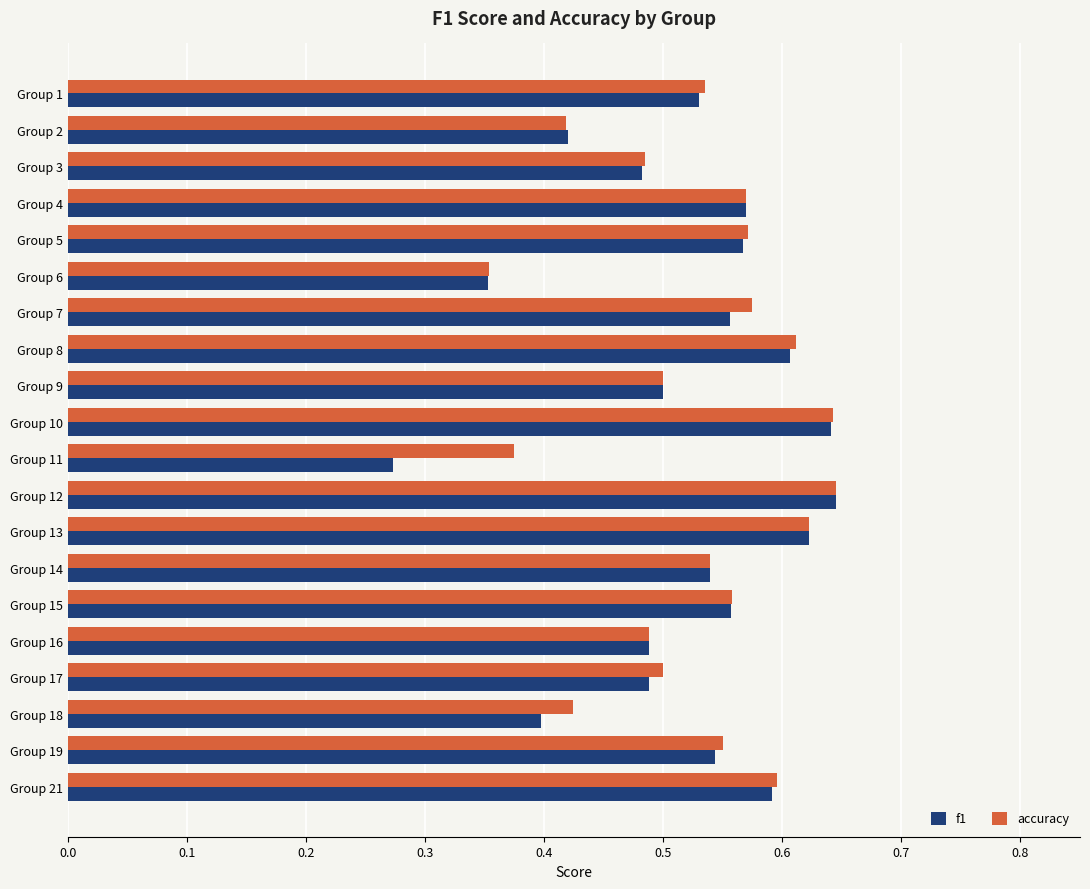

Which series has the widest spread of values?

f1